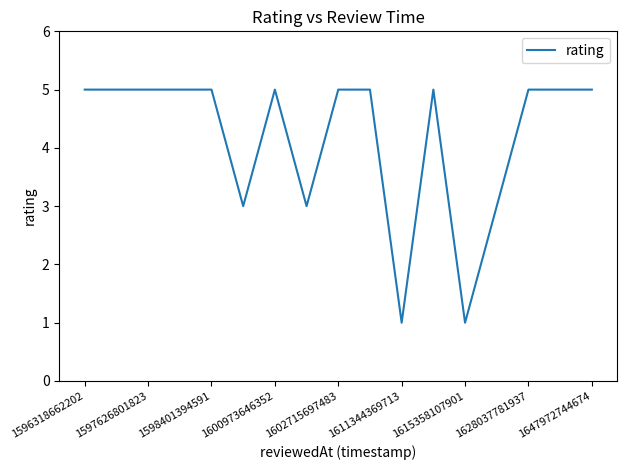

What is the difference between the maximum and minimum values?

4